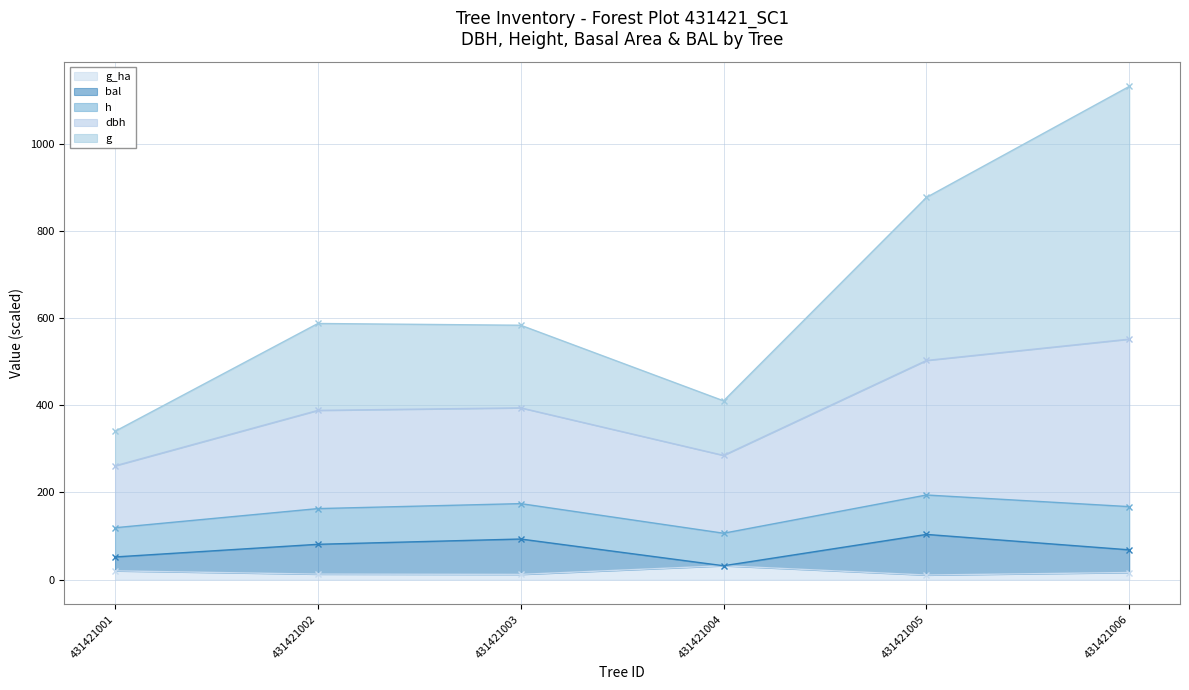

The g_ha series shows 10.6 at 431421005. True or false?

True